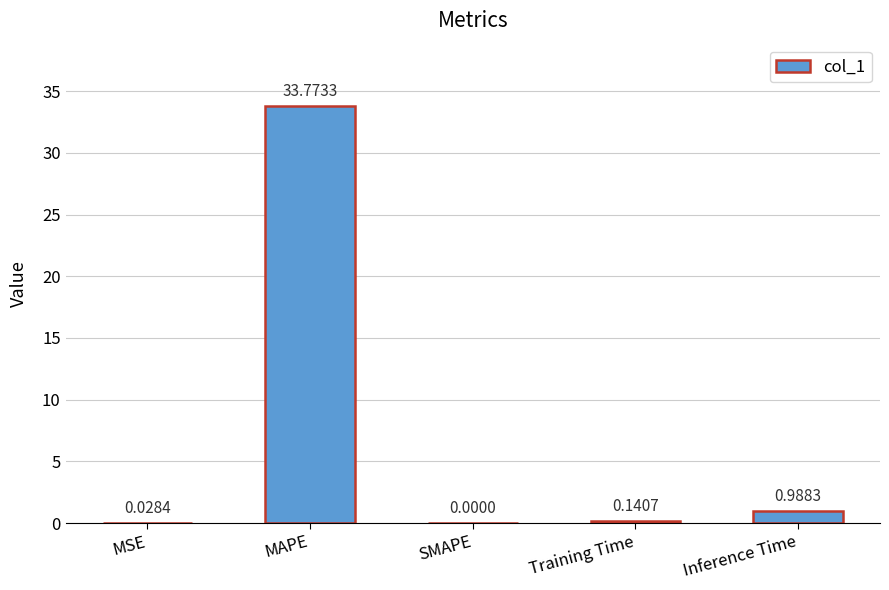

What is the sum of all values?

34.9